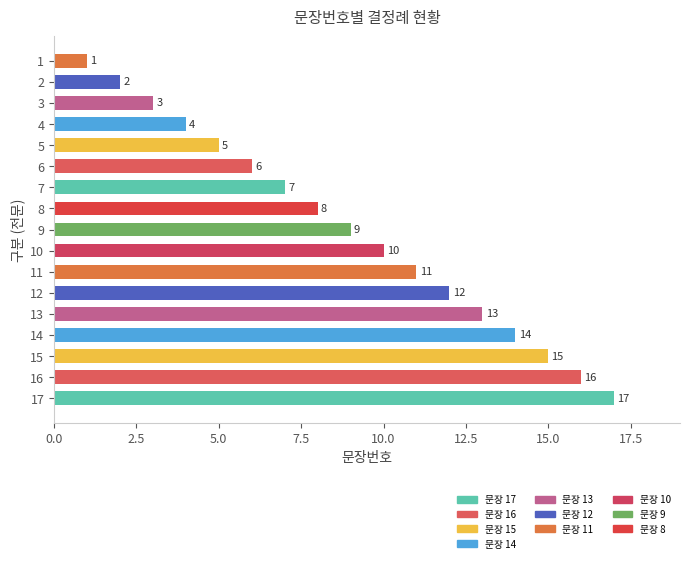

What is the change in value from 16 to 9?

-7